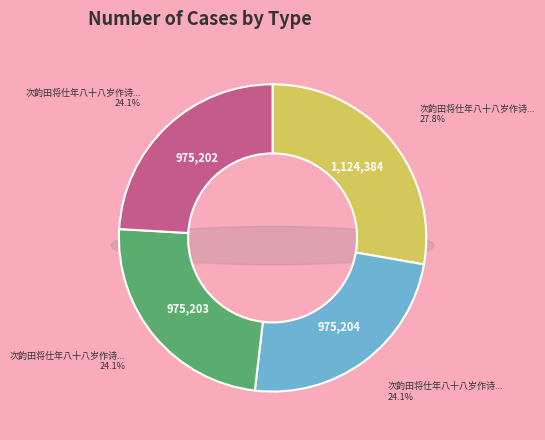

How many slices are in this pie chart?

4